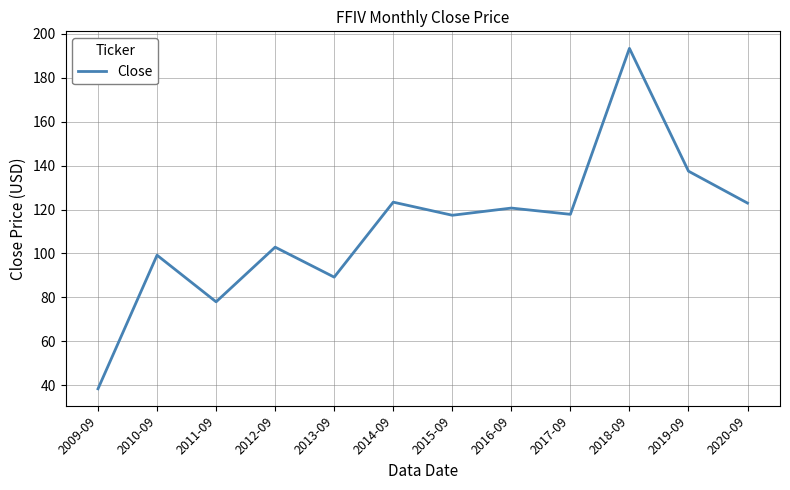

What is the sum of the values at 2015-09 and 2012-09?

220.3